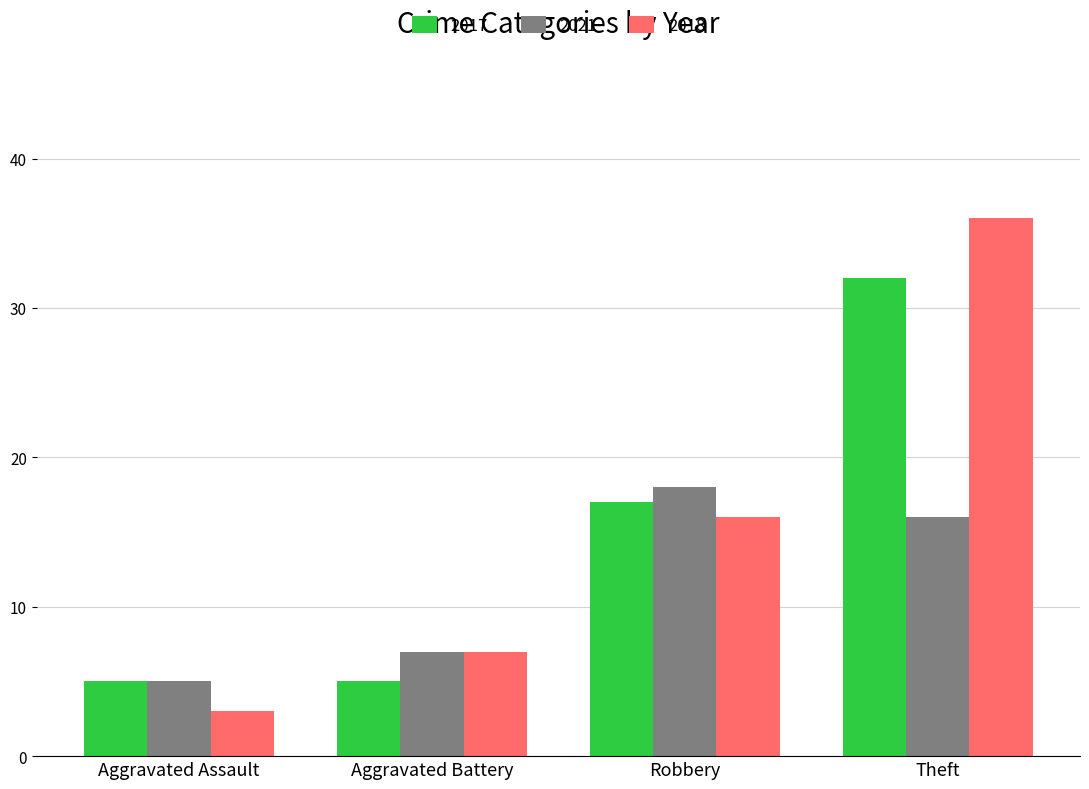

What is the sum of the 2018 values at Aggravated Assault and Robbery?

19